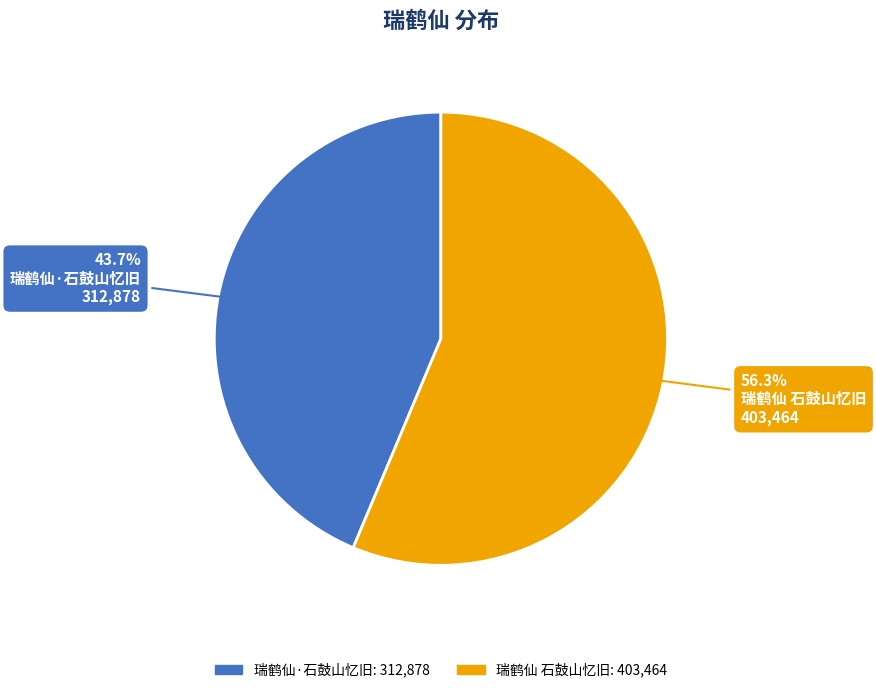

What percentage is the 瑞鹤仙 石鼓山忆旧 slice, to the nearest percent?

56%